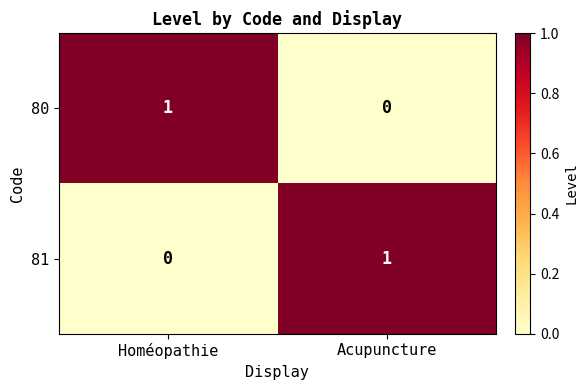

At which label does 80 reach its minimum?

Acupuncture